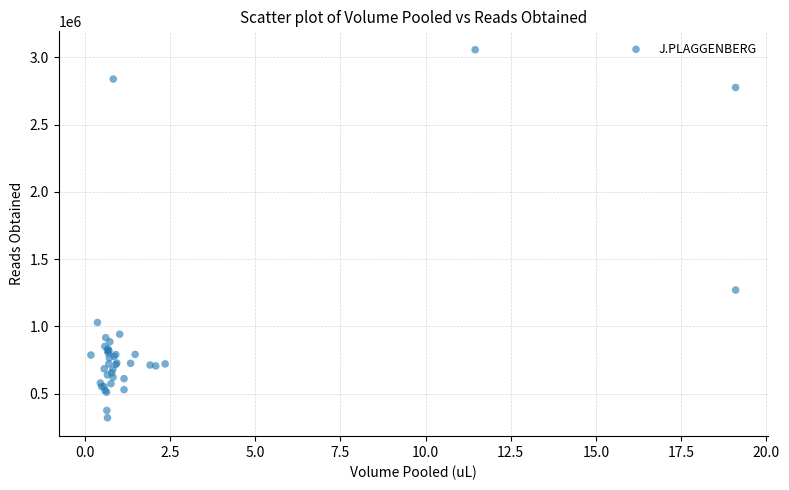

What Y value in the scatter plot is closest to 1688643?

1270172